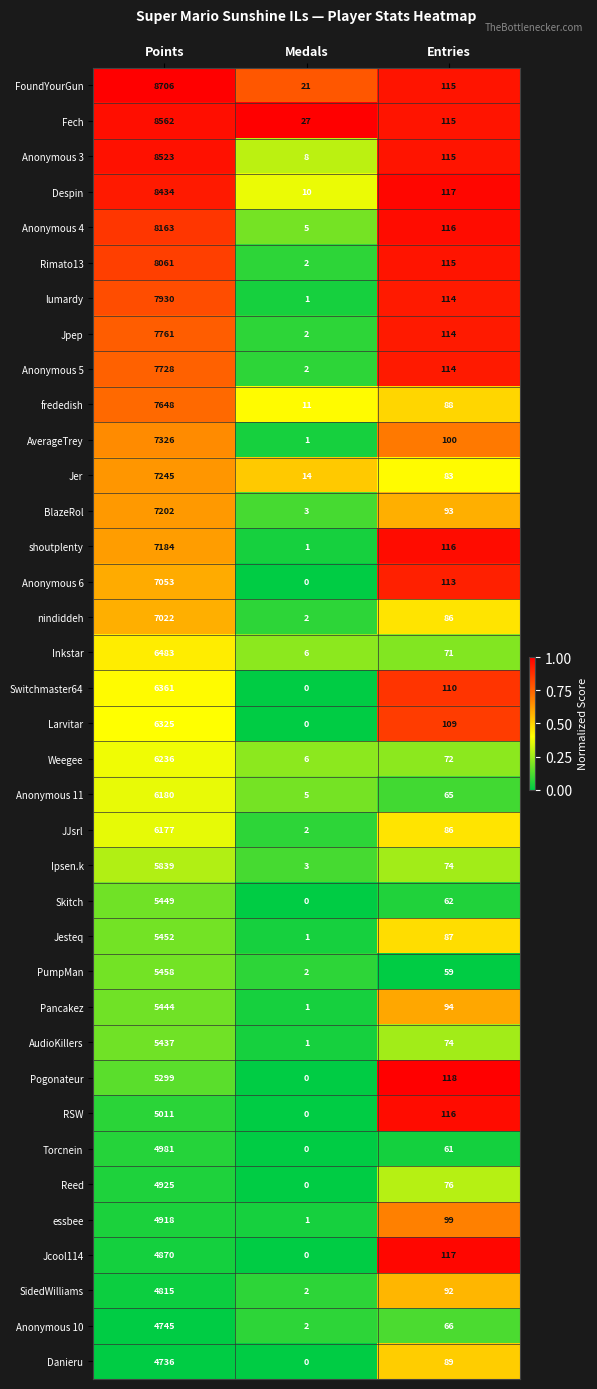

What is the difference between the second highest and minimum values in the Larvitar series?

109